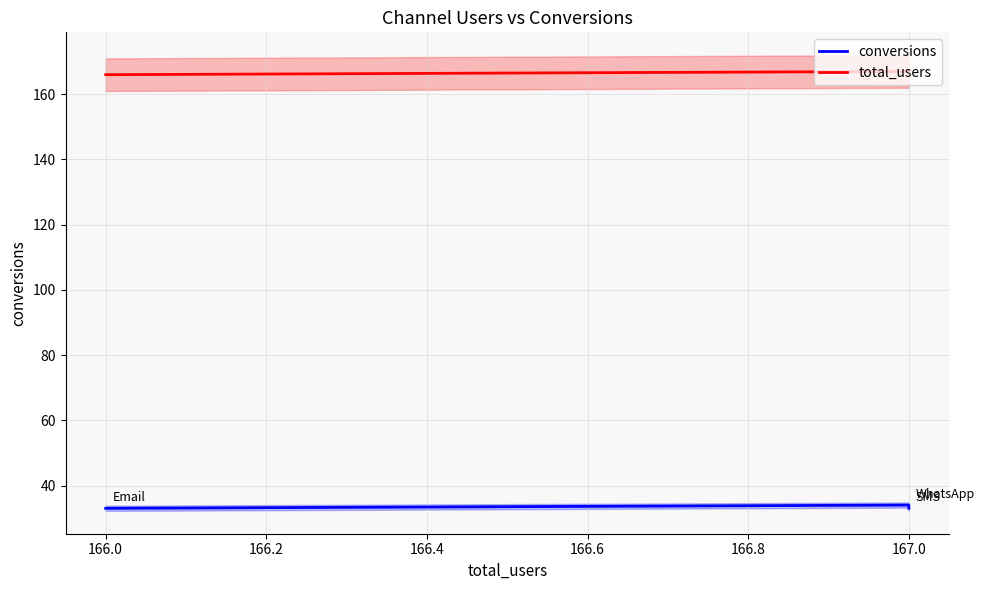

The conversions series shows 33 at 167.0. True or false?

True